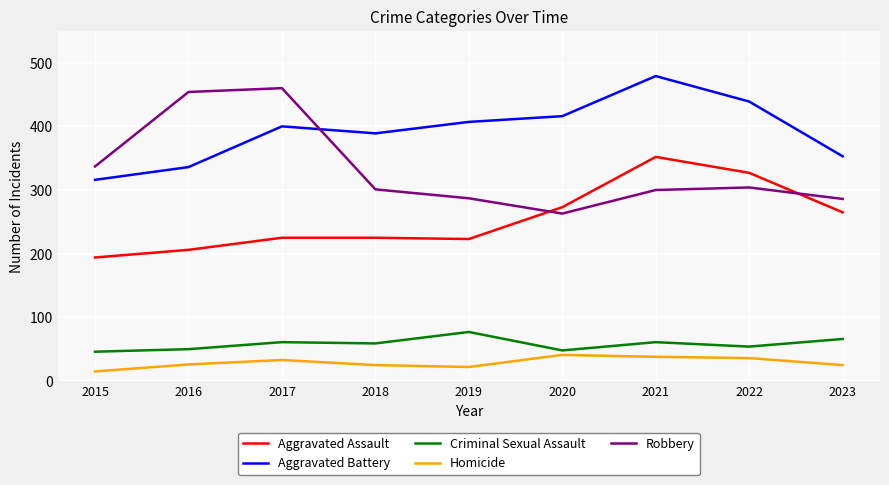

Read the Criminal Sexual Assault value at 2016.

50